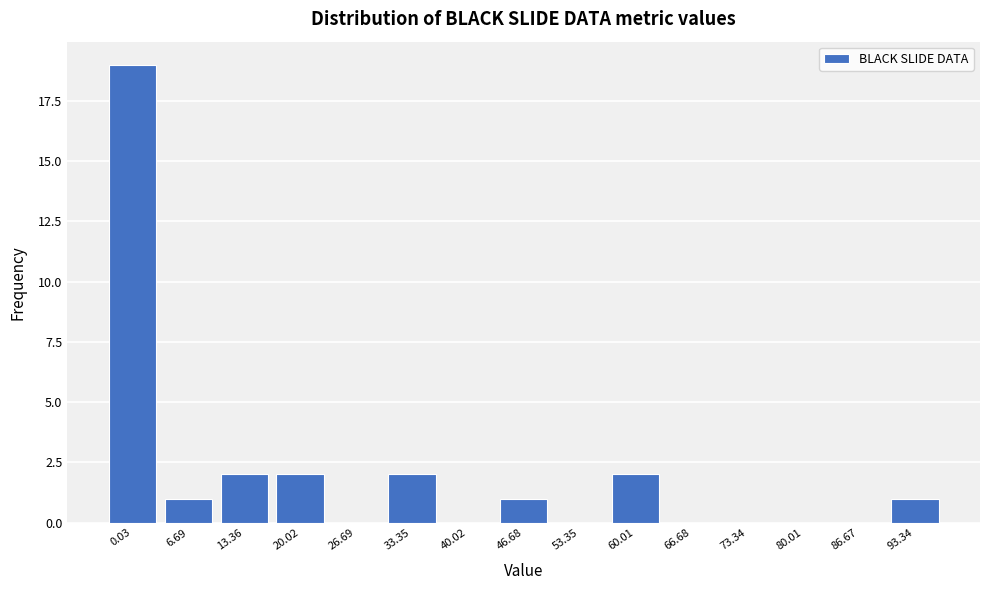

Reading left to right, transcribe all the data shown in this chart.

0.03=19	6.69=1	13.36=2	20.02=2	26.69=0	33.35=2	40.02=0	46.68=1	53.35=0	60.01=2	66.68=0	73.34=0	80.01=0	86.67=0	93.34=1